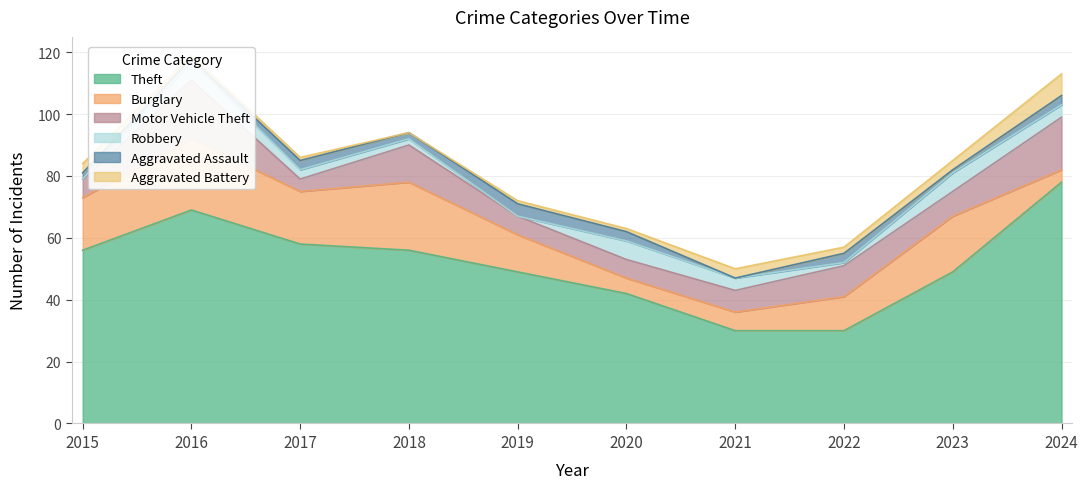

In Burglary, how many points are lower than both neighbors (excluding endpoints)?

2